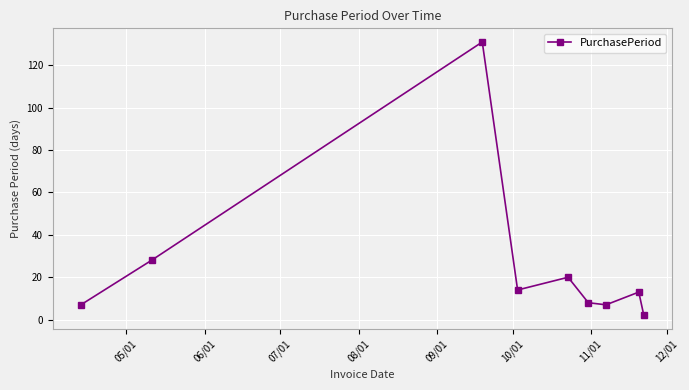

How many interior local peaks (higher than both neighbors) does the data have?

3